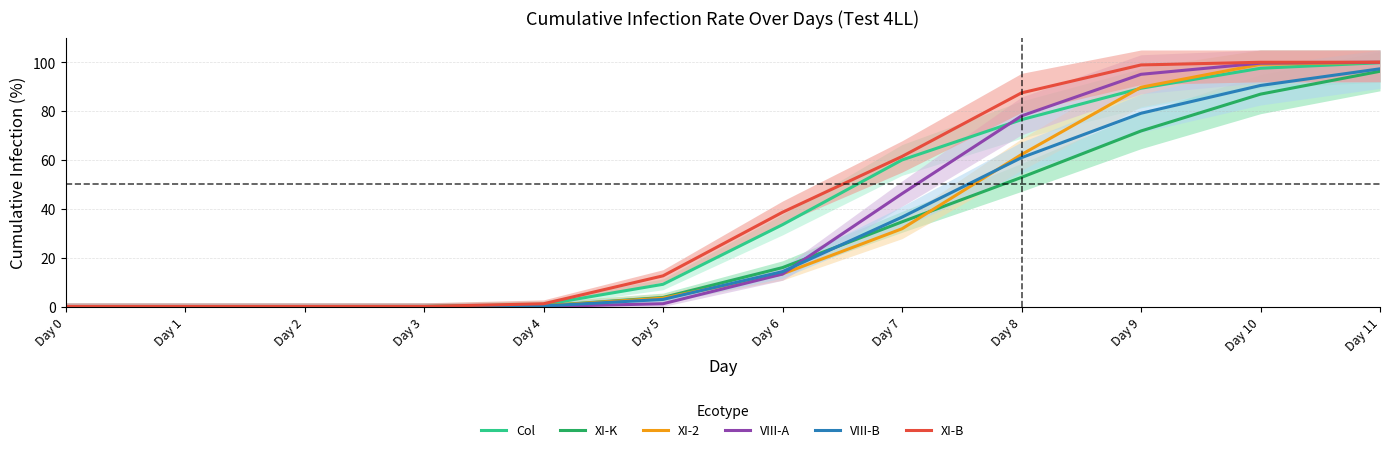

Reading left to right, what are all the values shown in this chart?

Col: 0.0	0.0	0.0	0.0	0.8	9.1	33.5	60.0	76.5	89.3	97.5	99.8
XI-K: 0.0	0.0	0.0	0.0	0.3	3.7	15.9	34.7	52.9	71.9	86.9	96.3
XI-2: 0.0	0.0	0.0	0.0	0.3	3.4	13.4	31.8	62.2	89.8	99.1	100.0
VIII-A: 0.0	0.0	0.0	0.0	0.0	1.1	13.3	46.2	78.0	95.0	99.6	100.0
VIII-B: 0.0	0.0	0.0	0.0	0.2	2.9	14.3	36.6	60.9	79.1	90.5	97.3
XI-B: 0.0	0.0	0.0	0.0	1.1	12.6	38.6	61.4	87.4	98.9	100.0	100.0